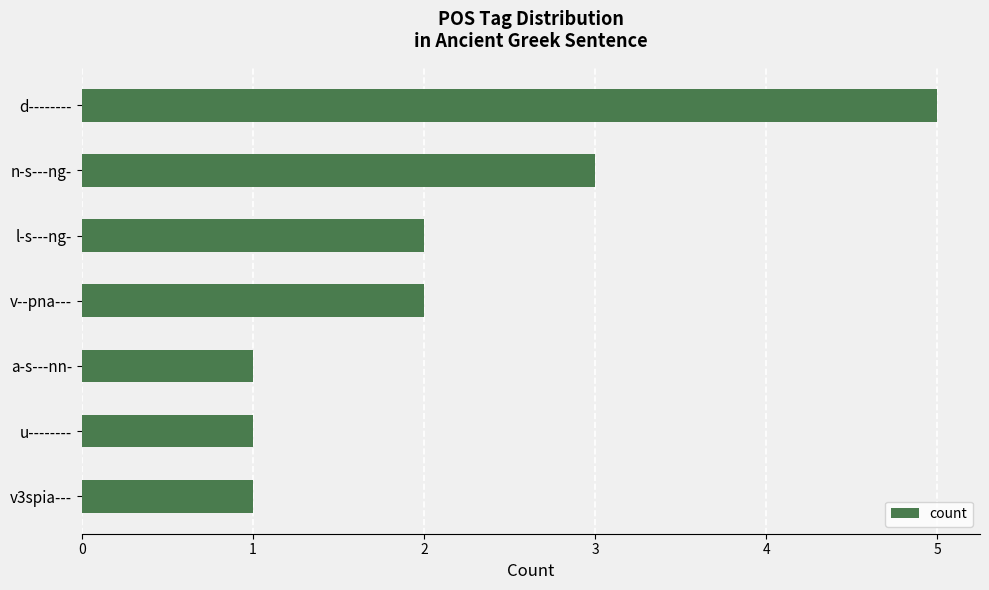

What is the minimum value shown in the chart?

1